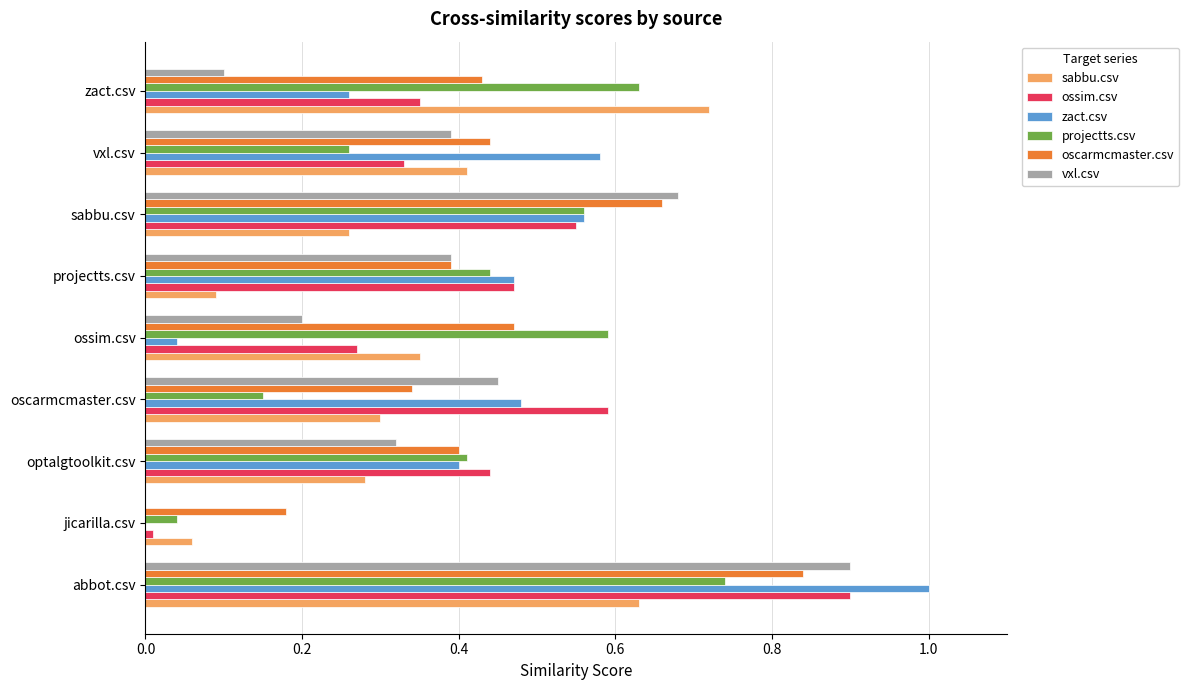

How many categories are shown in the chart?

9